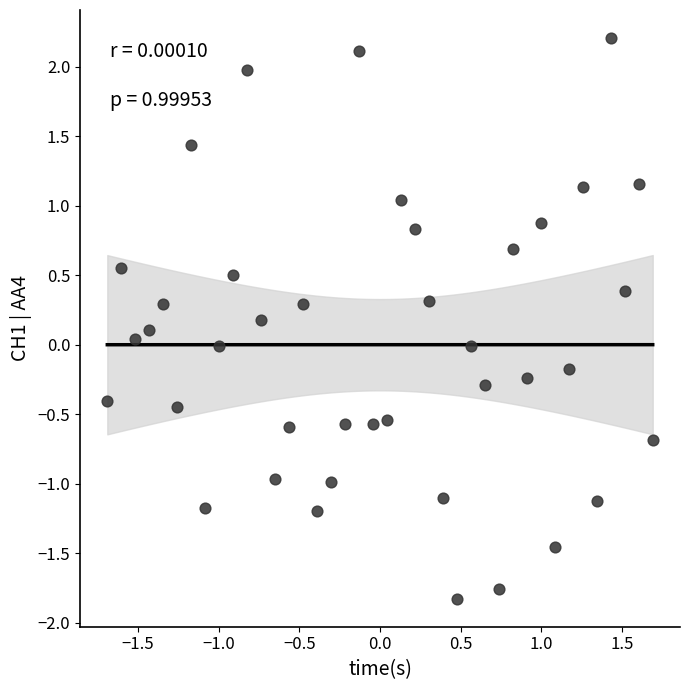

What is the range of X values (max minus min)?

3.4